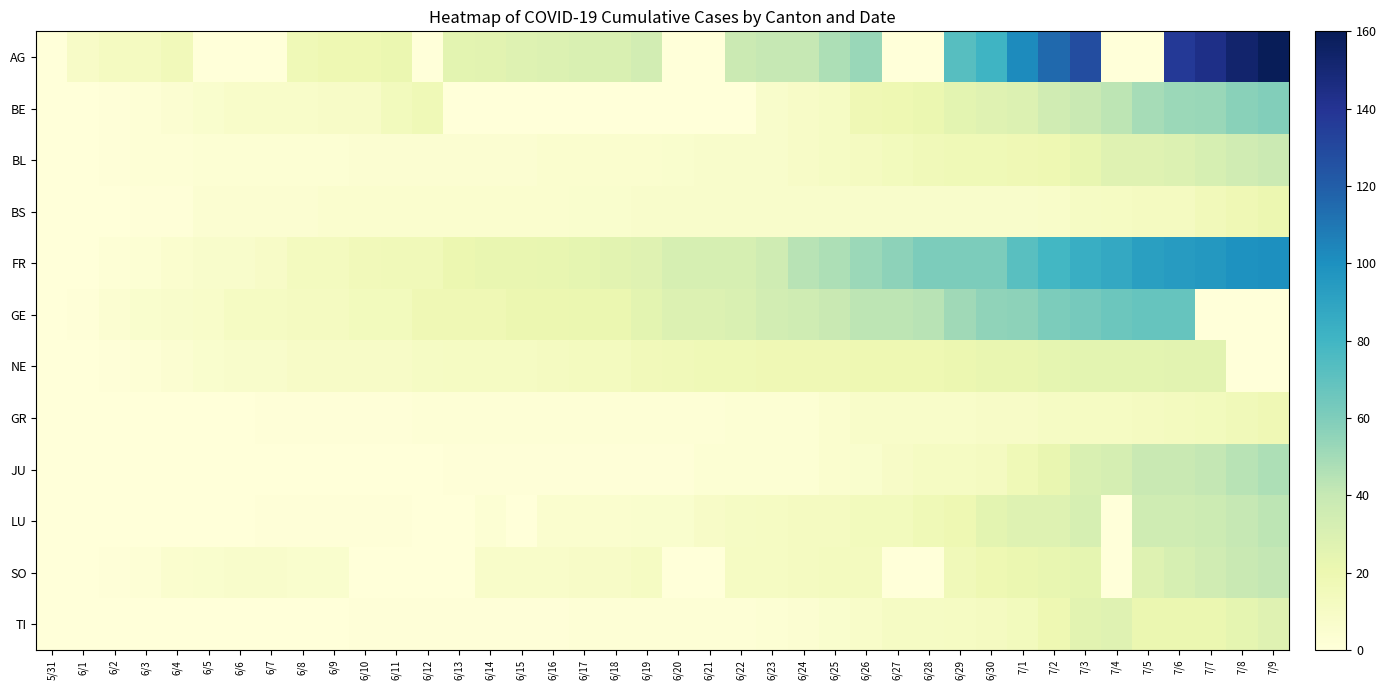

Reading right to left, transcribe all the data shown in this chart.

AG: 7/9=160	7/8=153	7/7=144	7/6=137	7/5=0	7/4=0	7/3=128	7/2=115	7/1=102	6/30=81	6/29=73	6/28=0	6/27=0	6/26=53	6/25=47	6/24=40	6/23=40	6/22=38	6/21=0	6/20=0	6/19=34	6/18=30	6/17=30	6/16=29	6/15=28	6/14=26	6/13=25	6/12=0	6/11=21	6/10=19	6/9=19	6/8=17	6/7=0	6/6=0	6/5=0	6/4=15	6/3=12	6/2=12	6/1=9	5/31=0
BE: 7/9=59	7/8=57	7/7=53	7/6=52	7/5=49	7/4=43	7/3=39	7/2=35	7/1=29	6/30=27	6/29=25	6/28=21	6/27=19	6/26=18	6/25=10	6/24=9	6/23=7	6/22=0	6/21=0	6/20=0	6/19=0	6/18=0	6/17=0	6/16=0	6/15=0	6/14=0	6/13=0	6/12=17	6/11=14	6/10=9	6/9=9	6/8=8	6/7=8	6/6=8	6/5=6	6/4=4	6/3=2	6/2=1	6/1=0	5/31=0
BL: 7/9=38	7/8=35	7/7=32	7/6=29	7/5=27	7/4=27	7/3=23	7/2=19	7/1=18	6/30=17	6/29=17	6/28=16	6/27=14	6/26=12	6/25=10	6/24=9	6/23=7	6/22=7	6/21=7	6/20=6	6/19=5	6/18=5	6/17=5	6/16=5	6/15=4	6/14=4	6/13=4	6/12=4	6/11=4	6/10=4	6/9=3	6/8=3	6/7=3	6/6=3	6/5=3	6/4=2	6/3=2	6/2=1	6/1=0	5/31=0
BS: 7/9=20	7/8=18	7/7=15	7/6=12	7/5=12	7/4=11	7/3=10	7/2=8	7/1=7	6/30=7	6/29=7	6/28=7	6/27=7	6/26=7	6/25=7	6/24=7	6/23=7	6/22=7	6/21=7	6/20=7	6/19=7	6/18=6	6/17=6	6/16=5	6/15=5	6/14=5	6/13=5	6/12=5	6/11=5	6/10=5	6/9=5	6/8=4	6/7=4	6/6=4	6/5=4	6/4=1	6/3=1	6/2=0	6/1=0	5/31=0
FR: 7/9=100	7/8=99	7/7=96	7/6=94	7/5=92	7/4=87	7/3=84	7/2=79	7/1=72	6/30=61	6/29=61	6/28=61	6/27=56	6/26=52	6/25=47	6/24=44	6/23=36	6/22=32	6/21=32	6/20=32	6/19=27	6/18=26	6/17=24	6/16=23	6/15=22	6/14=22	6/13=20	6/12=16	6/11=16	6/10=15	6/9=13	6/8=13	6/7=9	6/6=7	6/5=7	6/4=5	6/3=3	6/2=2	6/1=0	5/31=0
GE: 7/9=0	7/8=0	7/7=0	7/6=68	7/5=68	7/4=66	7/3=63	7/2=61	7/1=56	6/30=55	6/29=51	6/28=44	6/27=43	6/26=43	6/25=39	6/24=36	6/23=34	6/22=30	6/21=29	6/20=29	6/19=25	6/18=21	6/17=21	6/16=20	6/15=20	6/14=18	6/13=18	6/12=18	6/11=14	6/10=14	6/9=12	6/8=12	6/7=11	6/6=11	6/5=8	6/4=7	6/3=6	6/2=4	6/1=1	5/31=0
NE: 7/9=0	7/8=0	7/7=26	7/6=26	7/5=25	7/4=25	7/3=25	7/2=24	7/1=22	6/30=22	6/29=20	6/28=19	6/27=19	6/26=19	6/25=18	6/24=18	6/23=18	6/22=17	6/21=17	6/20=16	6/19=15	6/18=13	6/17=13	6/16=12	6/15=11	6/14=11	6/13=11	6/12=10	6/11=9	6/10=9	6/9=9	6/8=9	6/7=7	6/6=7	6/5=6	6/4=4	6/3=2	6/2=1	6/1=0	5/31=0
GR: 7/9=18	7/8=16	7/7=14	7/6=13	7/5=12	7/4=11	7/3=11	7/2=10	7/1=9	6/30=9	6/29=8	6/28=8	6/27=8	6/26=8	6/25=5	6/24=3	6/23=3	6/22=3	6/21=2	6/20=2	6/19=2	6/18=2	6/17=2	6/16=2	6/15=2	6/14=2	6/13=2	6/12=2	6/11=1	6/10=1	6/9=1	6/8=1	6/7=1	6/6=0	6/5=0	6/4=0	6/3=0	6/2=0	6/1=0	5/31=0
JU: 7/9=47	7/8=44	7/7=41	7/6=39	7/5=39	7/4=33	7/3=30	7/2=22	7/1=17	6/30=12	6/29=11	6/28=11	6/27=9	6/26=6	6/25=5	6/24=3	6/23=3	6/22=3	6/21=3	6/20=1	6/19=1	6/18=1	6/17=1	6/16=1	6/15=1	6/14=1	6/13=1	6/12=0	6/11=0	6/10=0	6/9=0	6/8=0	6/7=0	6/6=0	6/5=0	6/4=0	6/3=0	6/2=0	6/1=0	5/31=0
LU: 7/9=43	7/8=40	7/7=37	7/6=36	7/5=36	7/4=0	7/3=32	7/2=28	7/1=28	6/30=25	6/29=19	6/28=17	6/27=14	6/26=14	6/25=12	6/24=12	6/23=11	6/22=10	6/21=9	6/20=6	6/19=6	6/18=5	6/17=5	6/16=5	6/15=0	6/14=3	6/13=0	6/12=0	6/11=1	6/10=1	6/9=1	6/8=1	6/7=1	6/6=0	6/5=0	6/4=0	6/3=0	6/2=0	6/1=0	5/31=0
SO: 7/9=41	7/8=39	7/7=35	7/6=32	7/5=28	7/4=0	7/3=24	7/2=23	7/1=21	6/30=19	6/29=16	6/28=0	6/27=0	6/26=13	6/25=13	6/24=12	6/23=11	6/22=11	6/21=0	6/20=0	6/19=11	6/18=9	6/17=9	6/16=8	6/15=8	6/14=8	6/13=0	6/12=0	6/11=0	6/10=0	6/9=6	6/8=6	6/7=7	6/6=7	6/5=6	6/4=5	6/3=2	6/2=1	6/1=0	5/31=0
TI: 7/9=27	7/8=24	7/7=21	7/6=21	7/5=21	7/4=27	7/3=26	7/2=19	7/1=14	6/30=12	6/29=11	6/28=10	6/27=10	6/26=8	6/25=6	6/24=4	6/23=3	6/22=2	6/21=2	6/20=2	6/19=2	6/18=2	6/17=2	6/16=1	6/15=1	6/14=1	6/13=1	6/12=1	6/11=1	6/10=1	6/9=0	6/8=0	6/7=0	6/6=0	6/5=0	6/4=0	6/3=0	6/2=0	6/1=0	5/31=0